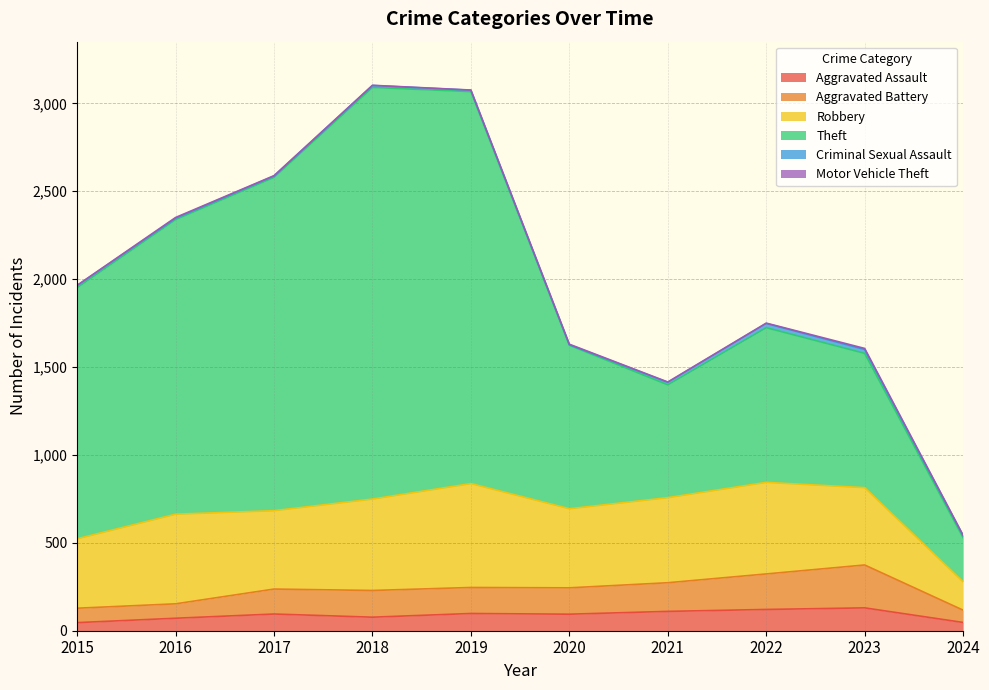

Is the value of Motor Vehicle Theft at 2019 greater than the value of Criminal Sexual Assault at 2021?

No